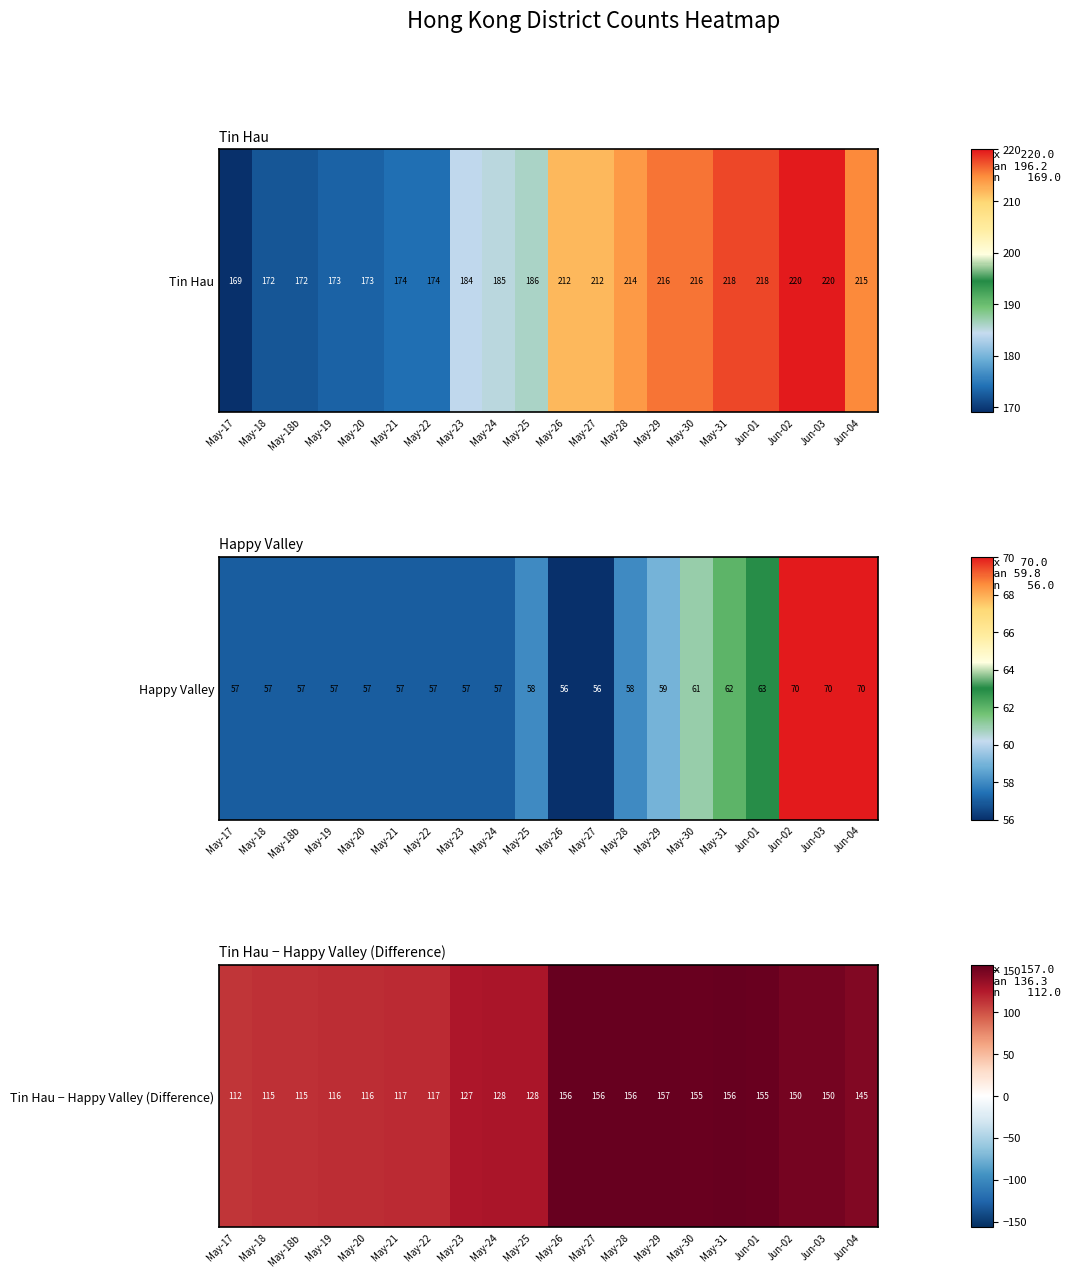

Between Jun-01 and Jun-03, which is larger?

Jun-01